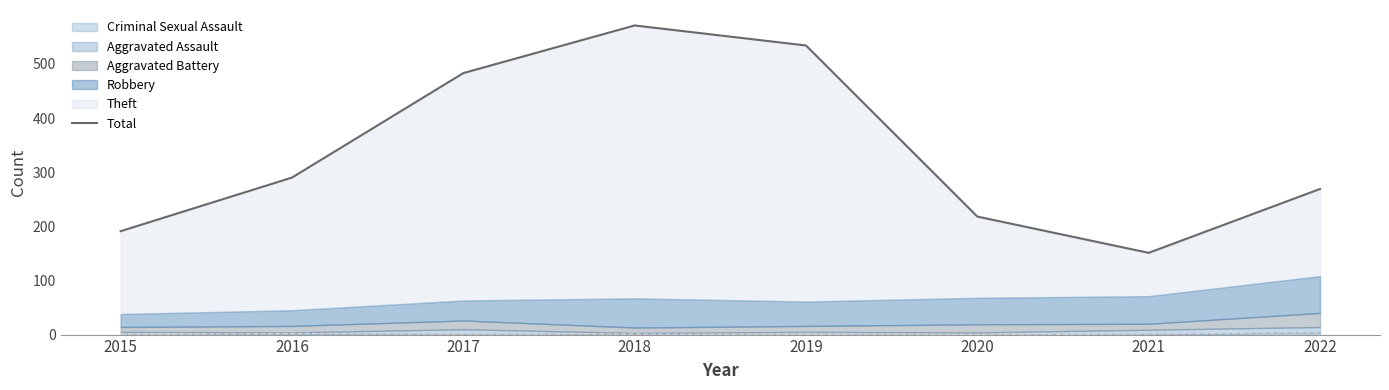

What is the change in value from 2020 to 2021?

-67